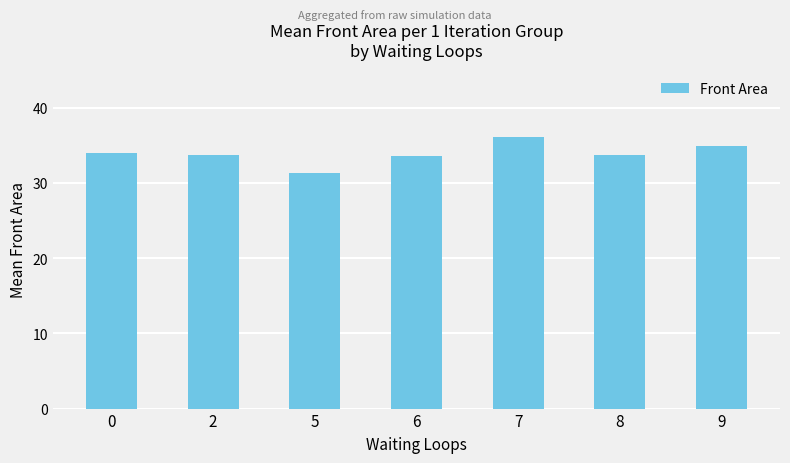

What is the average value?

33.9